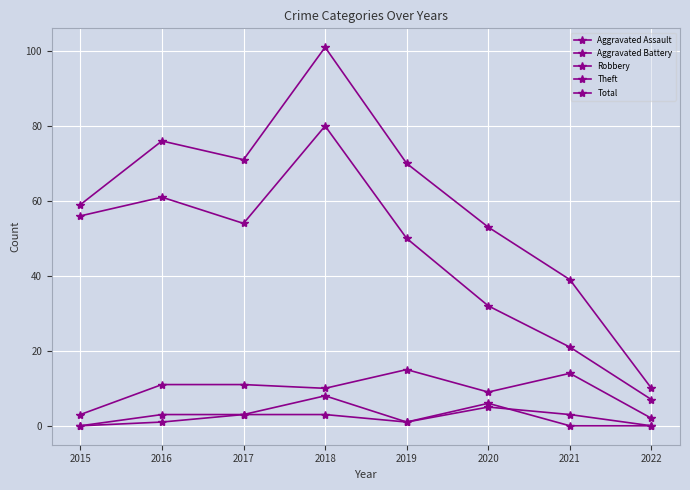

At how many categories does at least one series exceed 92?

1